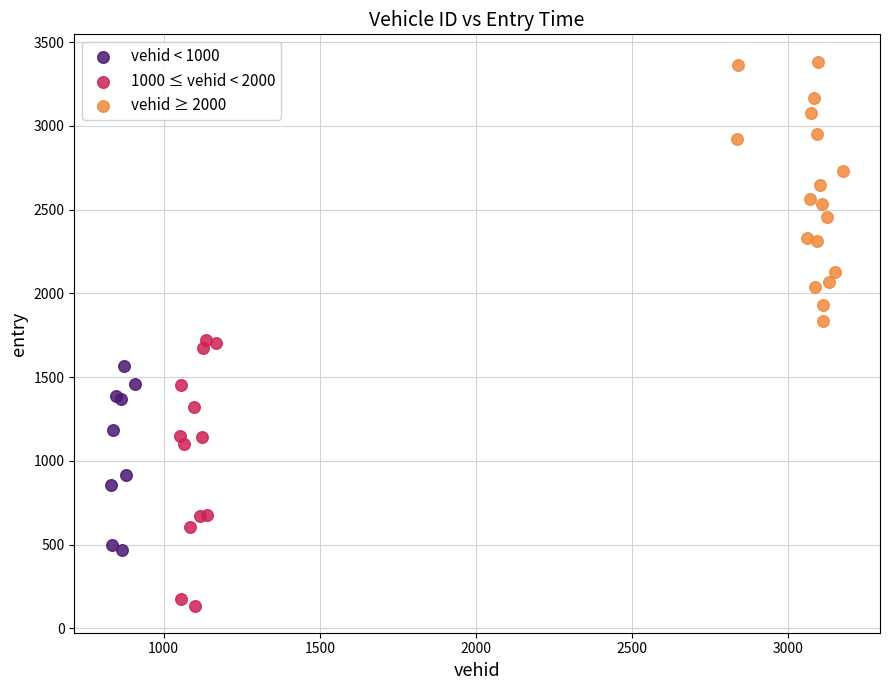

Which series contains the lowest Y value?

1000 ≤ vehid < 2000